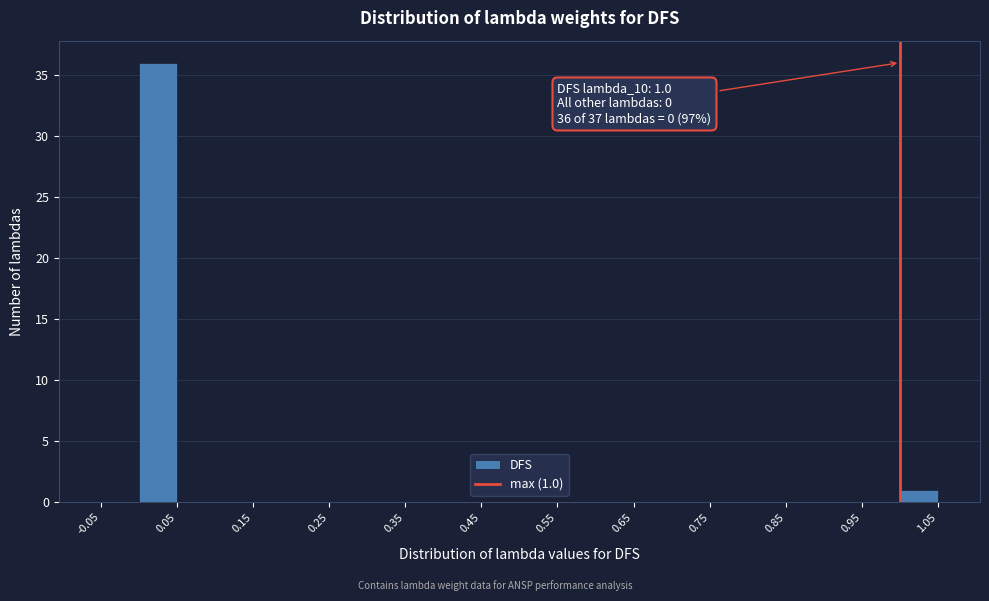

Which range on the x-axis has the tallest bar?

0.00 to 0.05